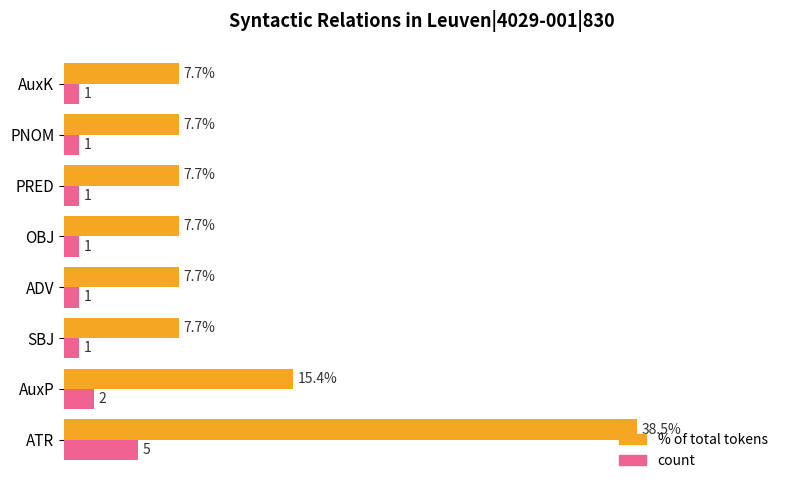

Is the value of count at PRED greater than the value of % of total tokens at ATR?

No